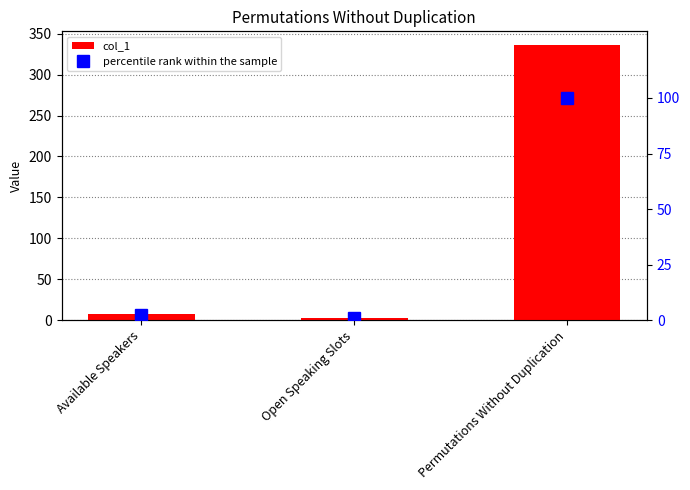

Where does the percentile rank within the sample series first go above 2?

Available Speakers